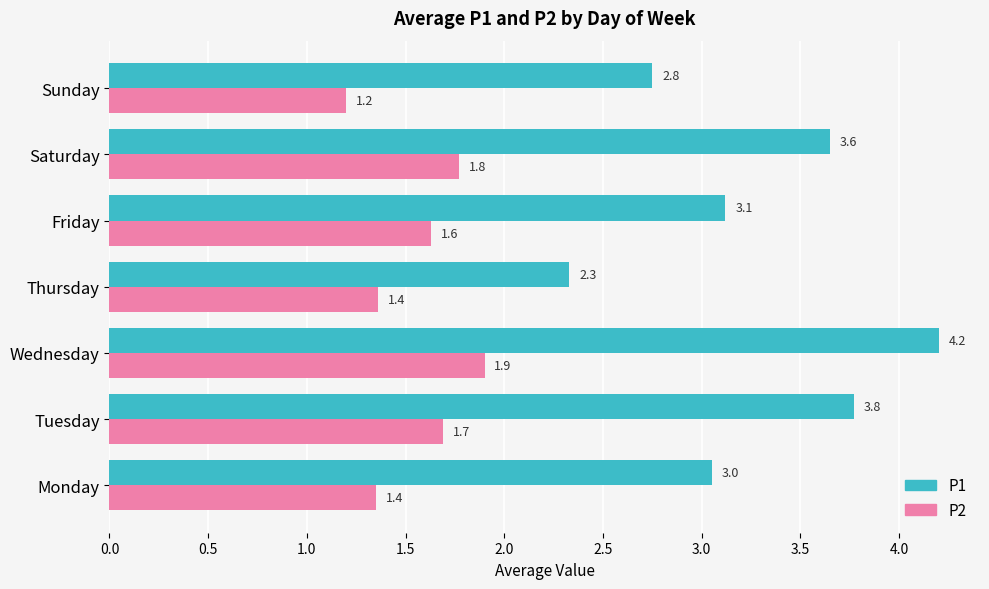

Which series has the largest range (max minus min)?

P1